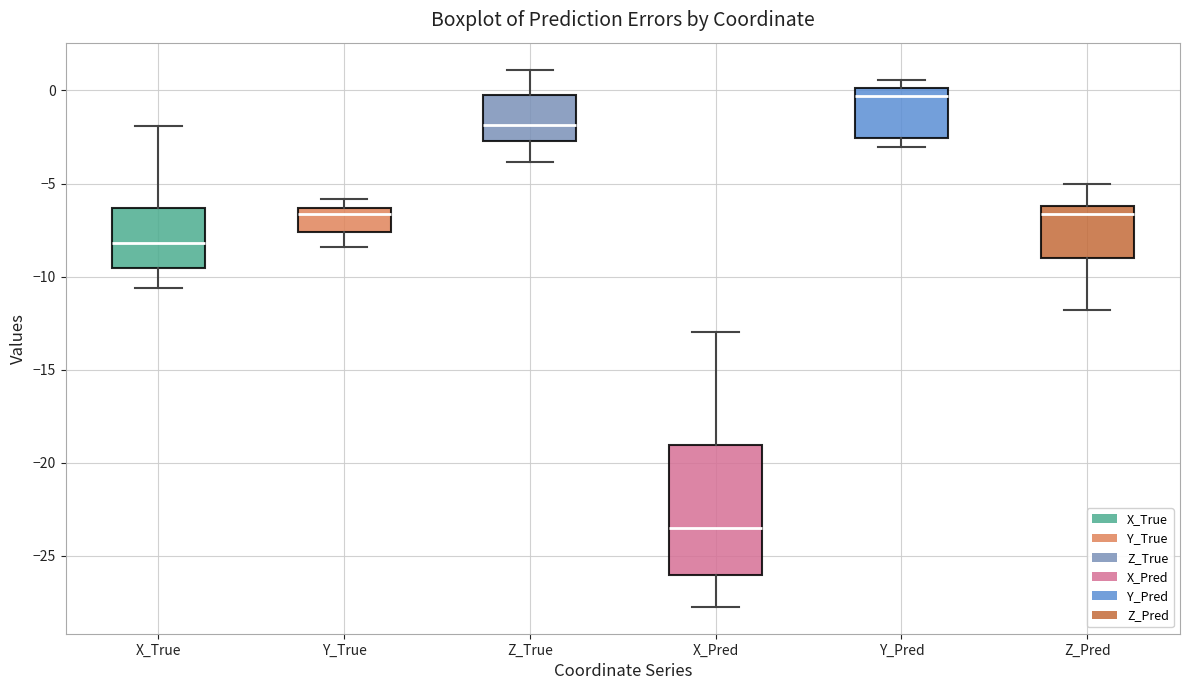

Where is the upper edge of the box for Y_Pred on the y-axis? The values are not printed on the chart, so give them approximately, as read against the axis.

0.0